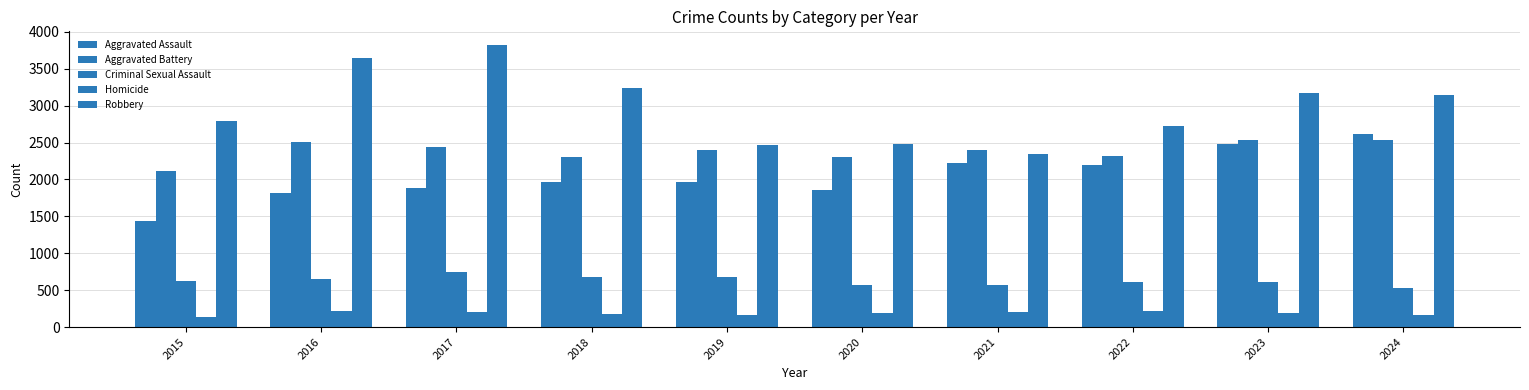

What is the value of the Criminal Sexual Assault bar at the 9th from the left?

616